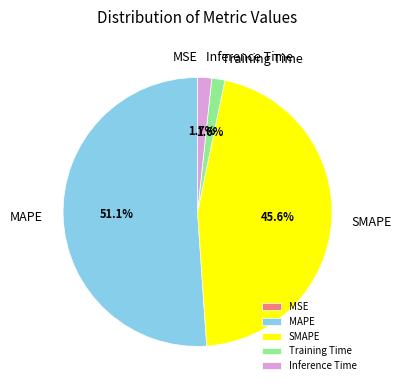

Is the sum of MAPE and SMAPE greater than half?

Yes